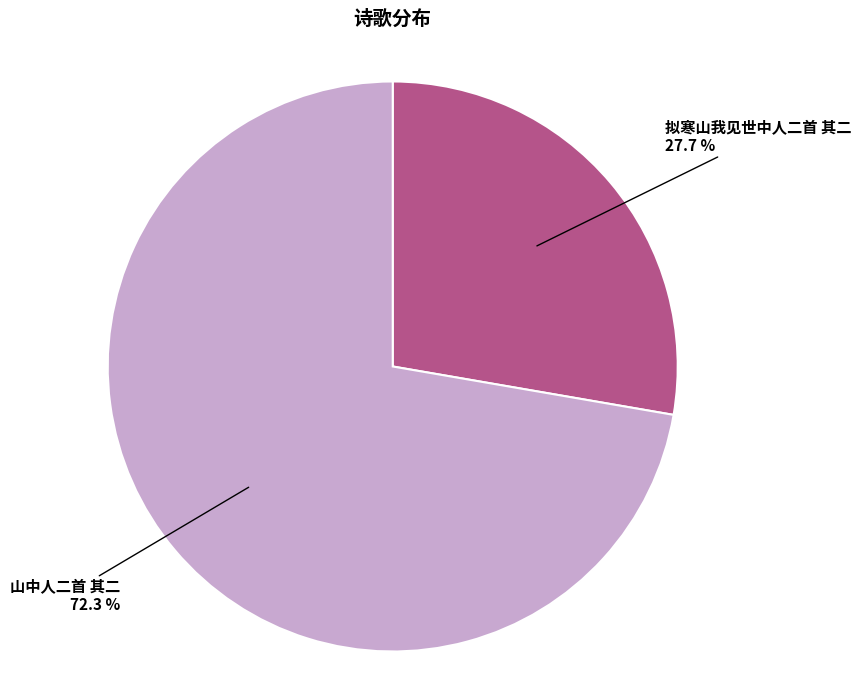

Does any single category account for the majority?

Yes